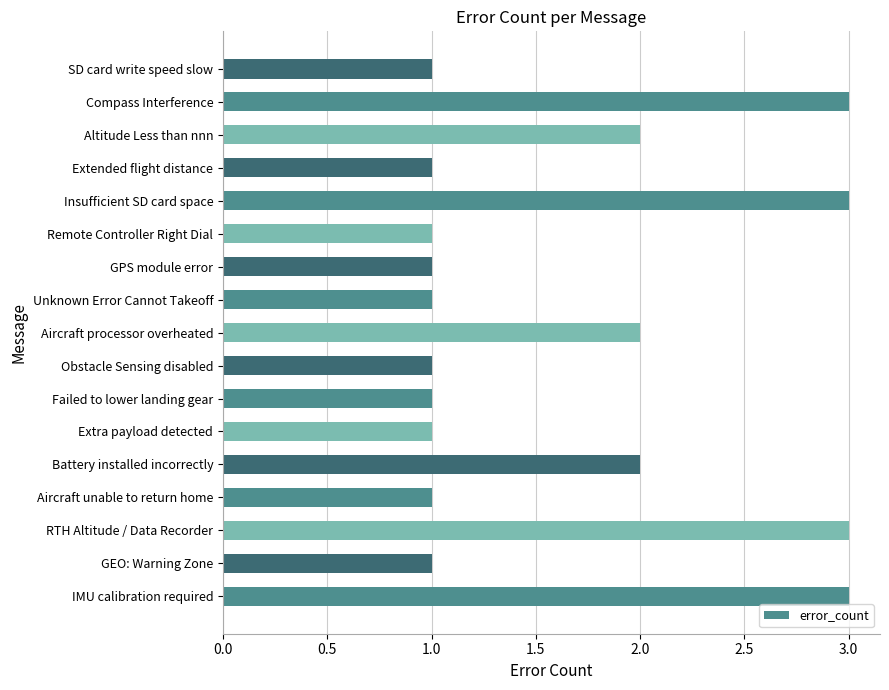

Between Aircraft processor overheated and Extended flight distance, which is larger?

Aircraft processor overheated